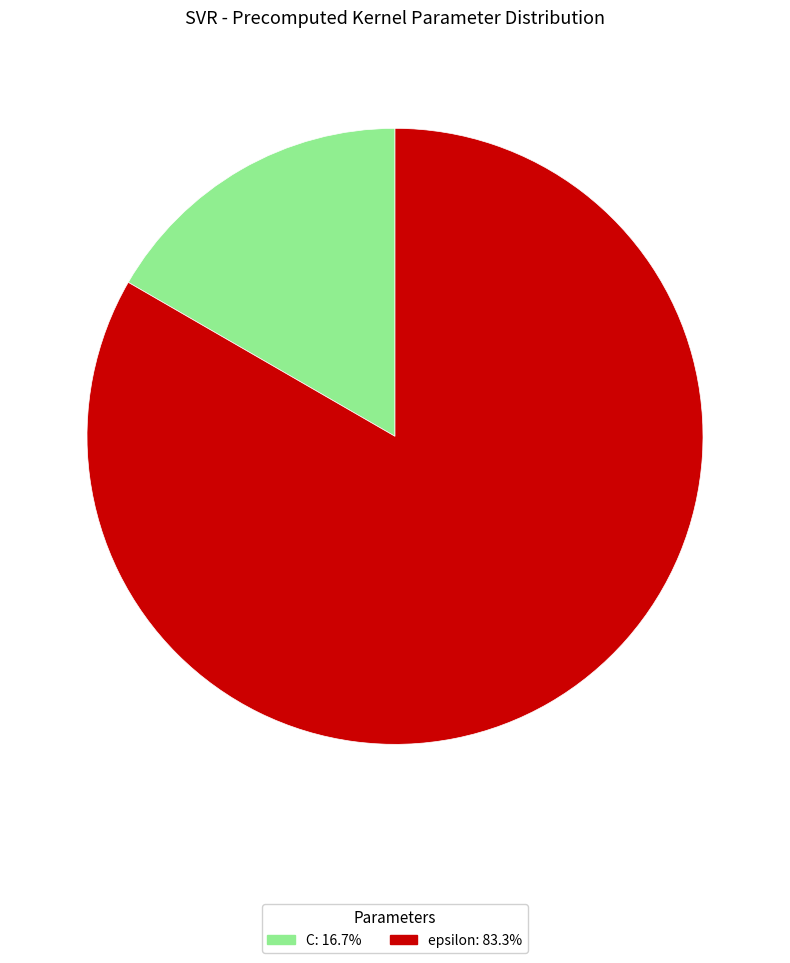

How many slices are in this pie chart?

2